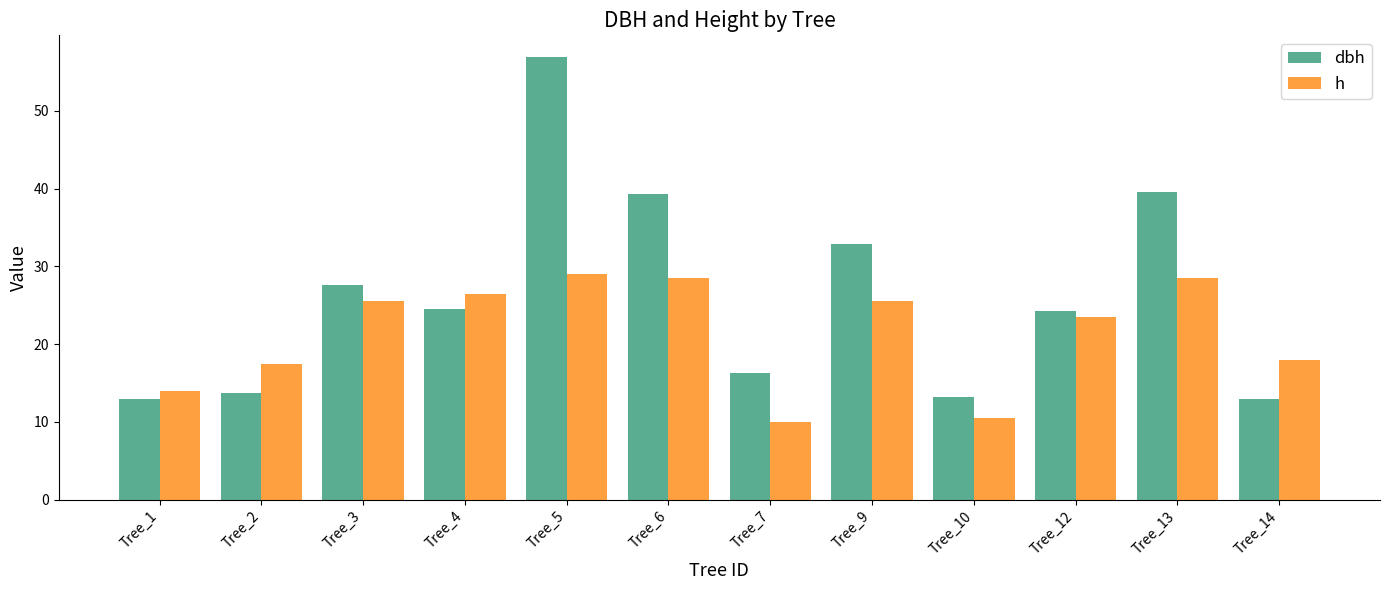

Which series has the largest range (max minus min)?

dbh